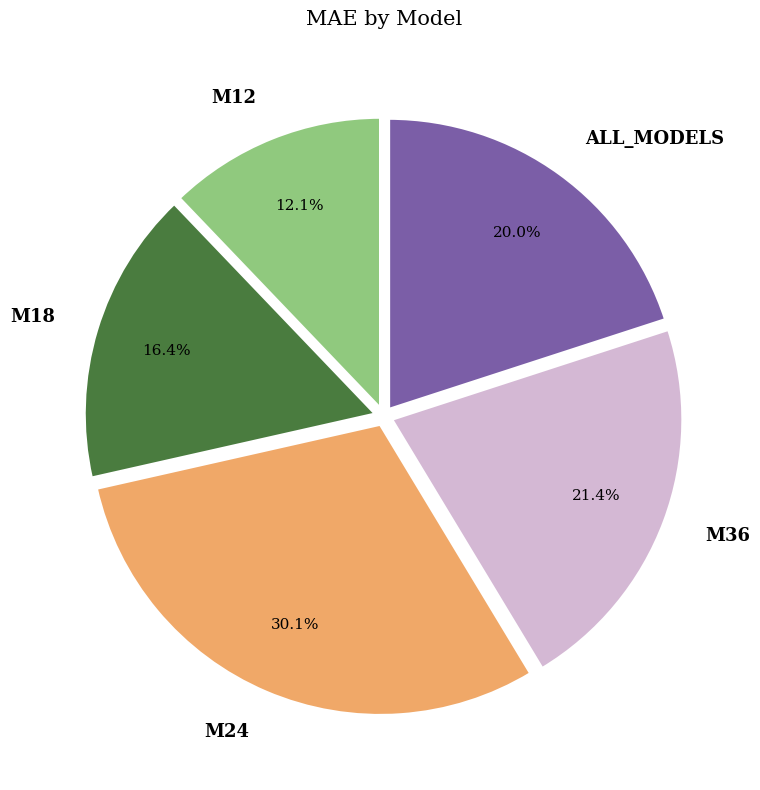

Rank the categories by value from lowest to highest.

M12, M18, ALL_MODELS, M36, M24